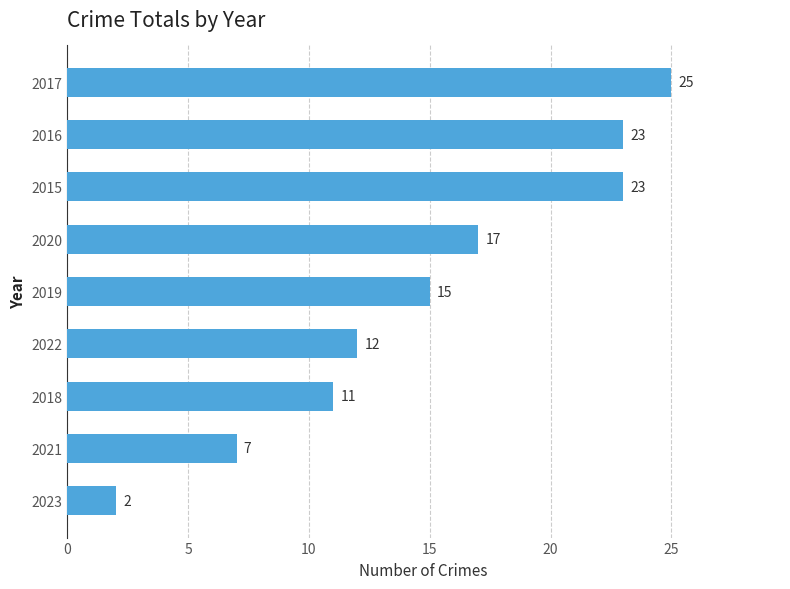

The chart shows a value of 13 at 2016. True or false?

False